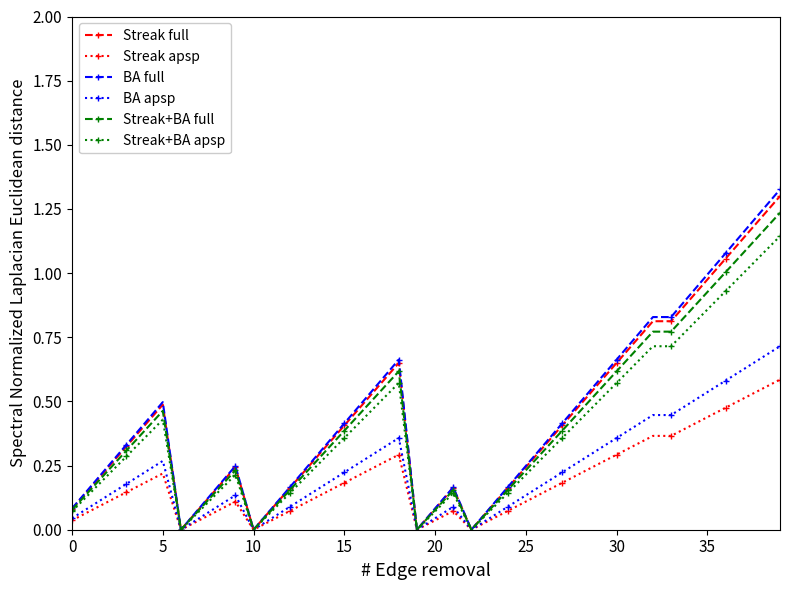

Which series has the largest range (max minus min)?

BA full